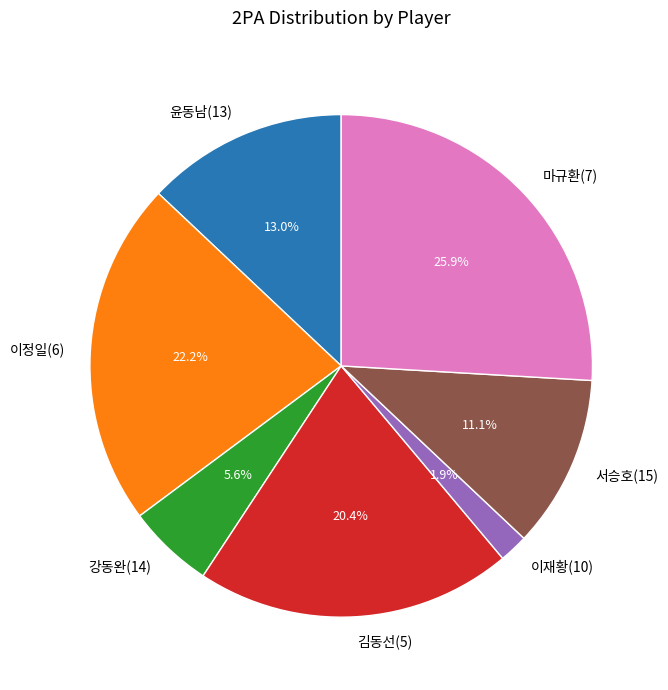

To the nearest percent, what is the average slice percentage?

14%